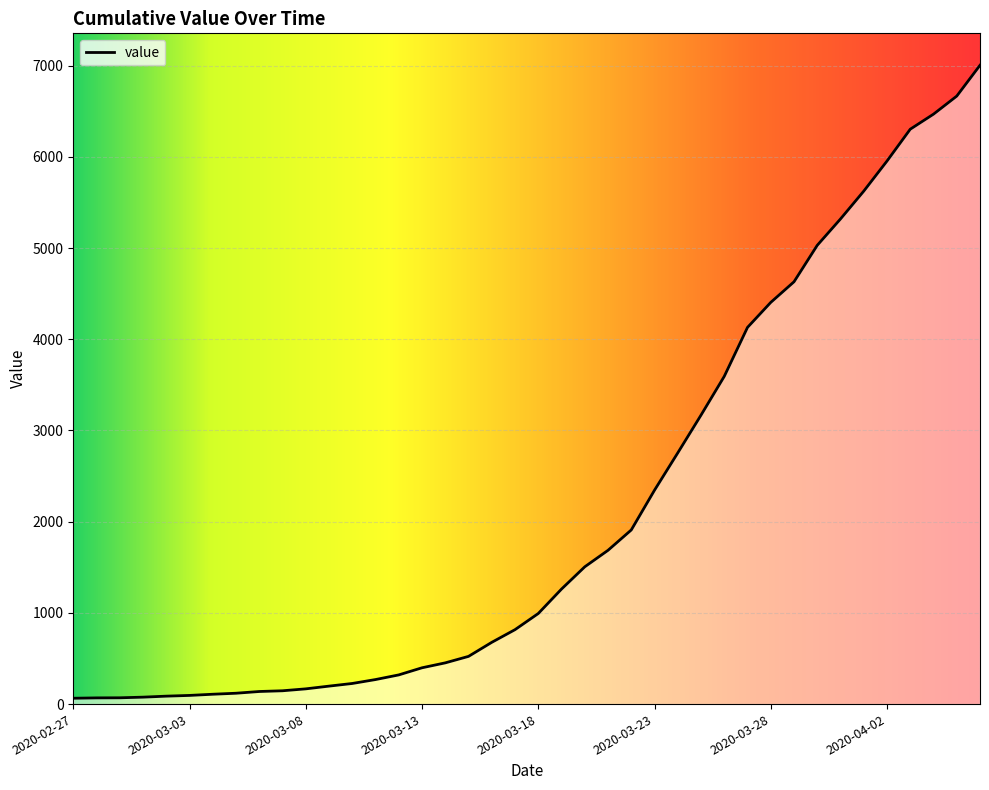

What is the sum of all values?

85761